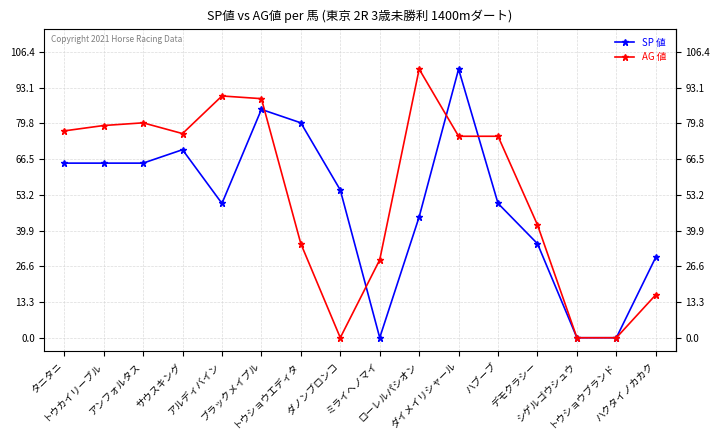

What is the label of the 7th point from the right?

ローレルパシオン